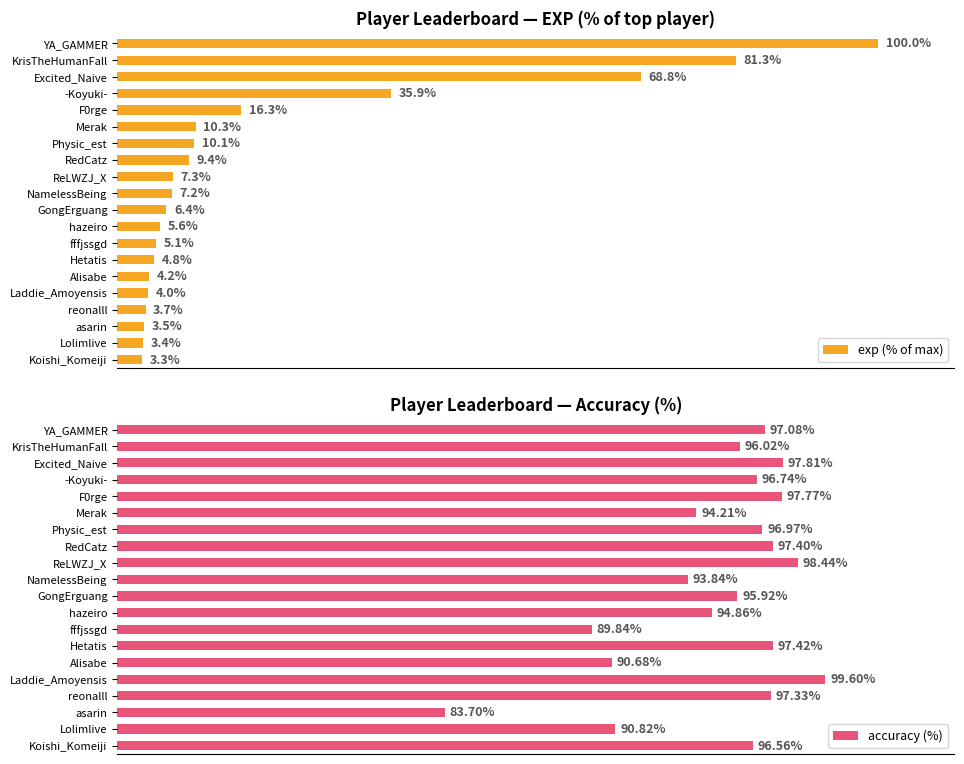

Does the chart contain any negative values?

No